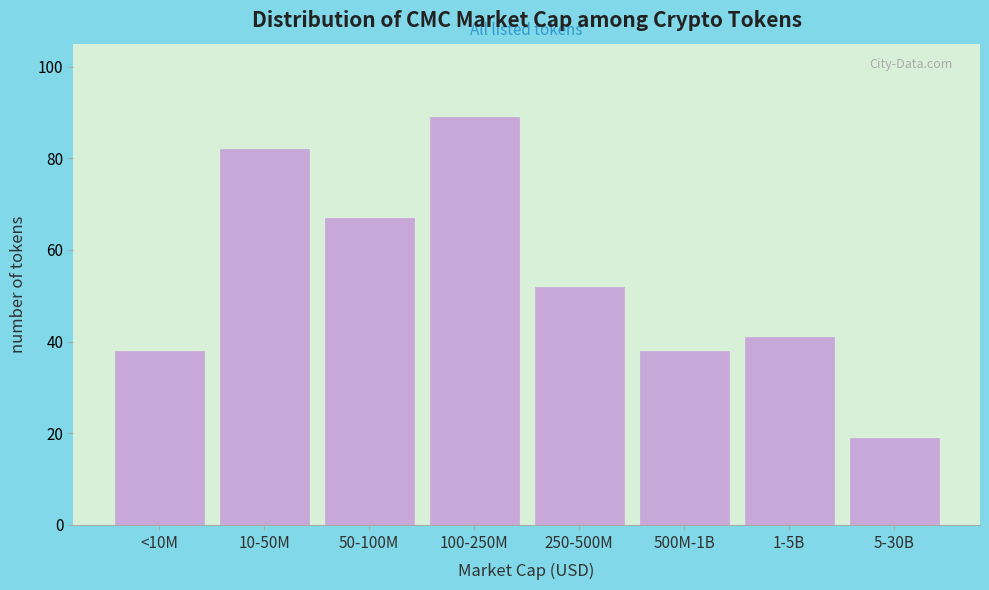

Reading left to right, extract all data points from this chart.

38	82	67	89	52	38	41	19